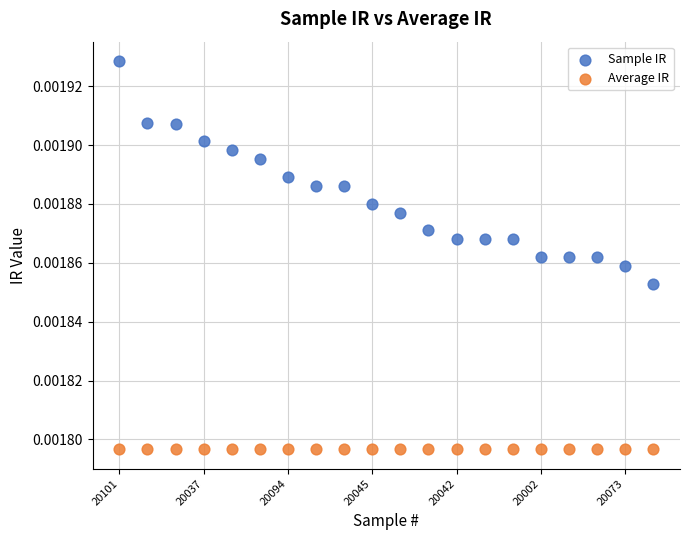

What are all the series names shown in the legend?

Sample IR, Average IR